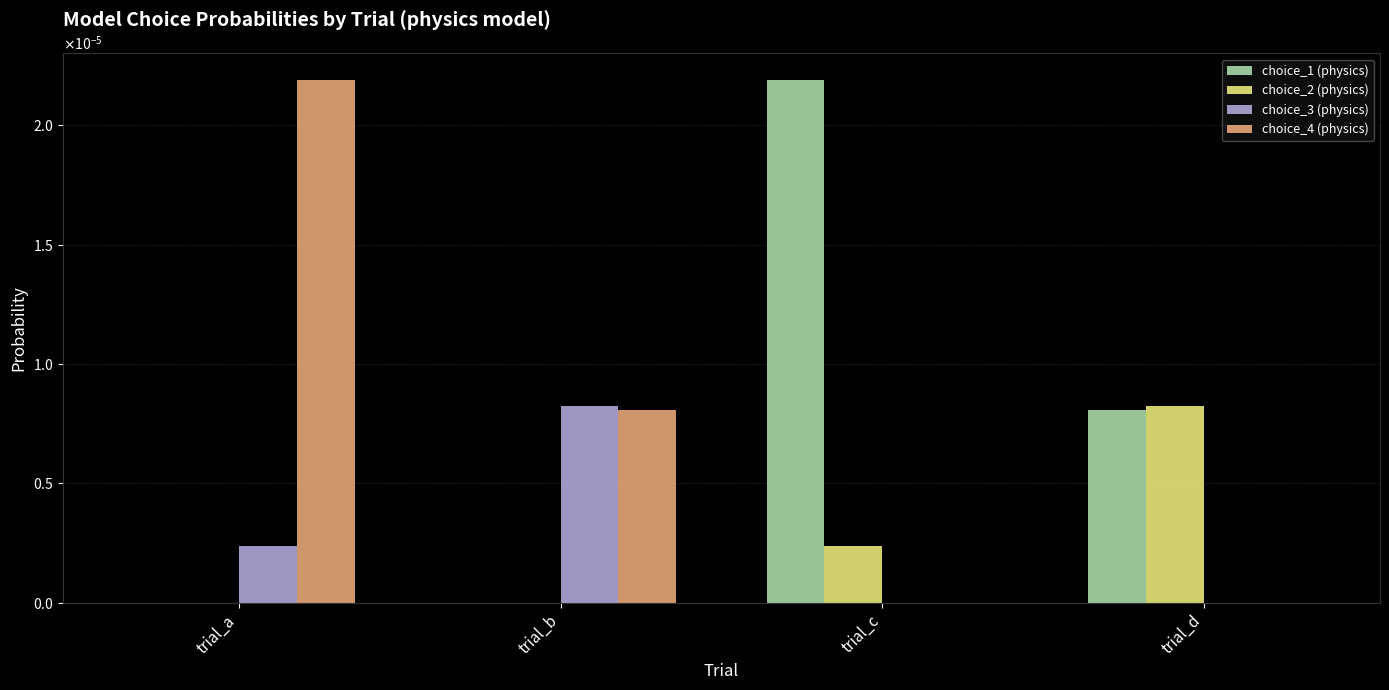

Does the chart contain stacked bars?

No